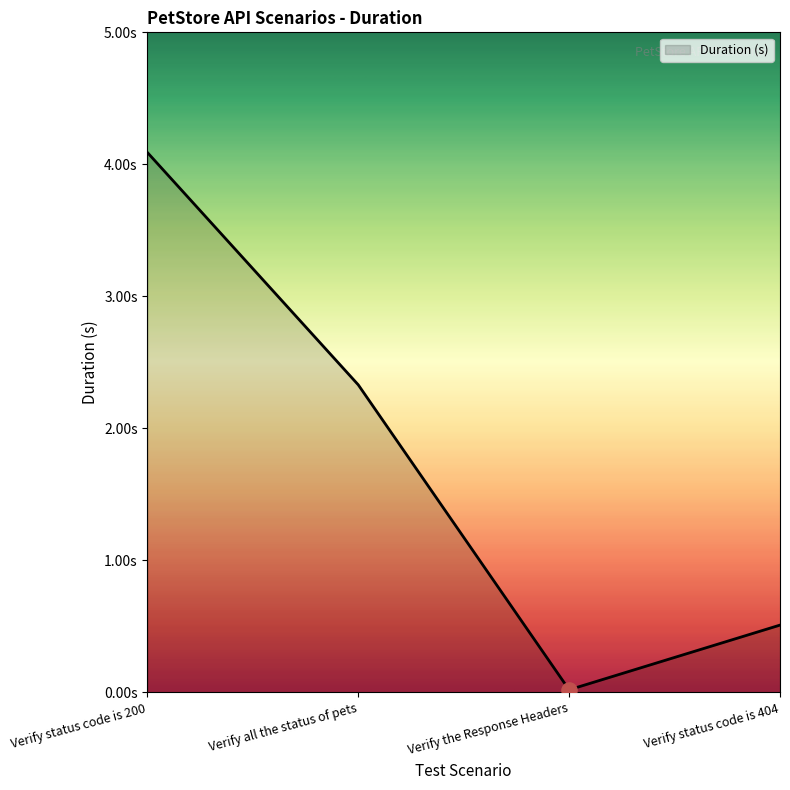

Which has a higher value, Verify all the status of pets or Verify status code is 200?

Verify status code is 200